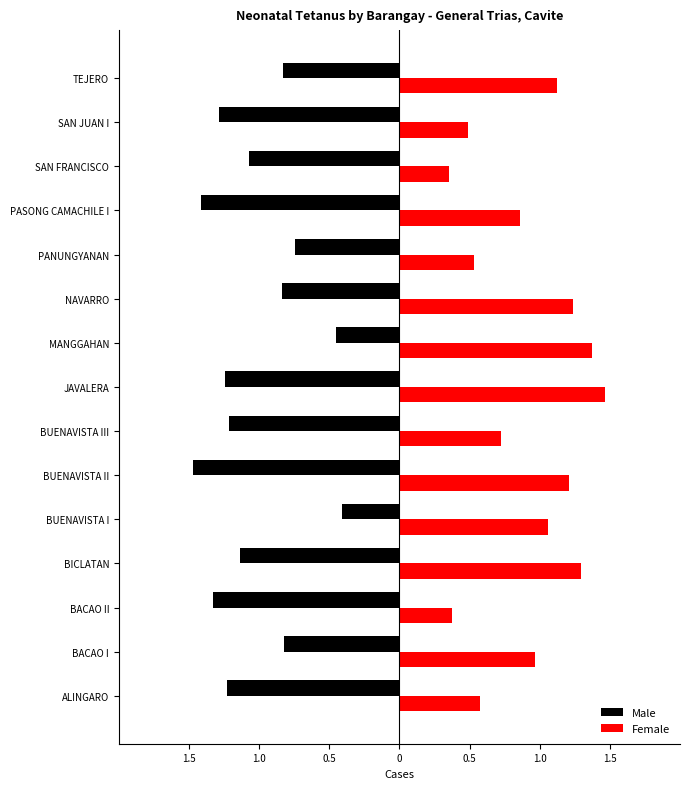

What are all the series names shown in the legend?

Male, Female